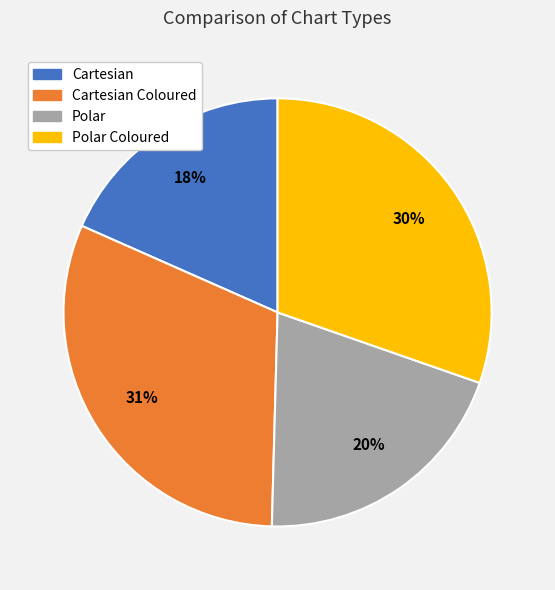

Which category has the smallest portion of the pie?

Cartesian